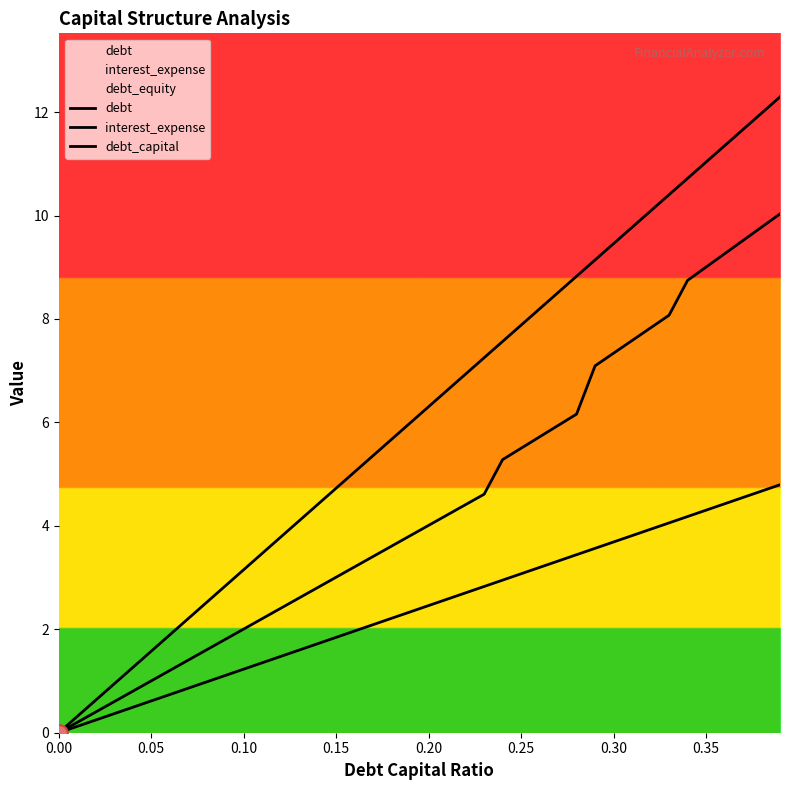

Which series has the widest spread of values?

debt